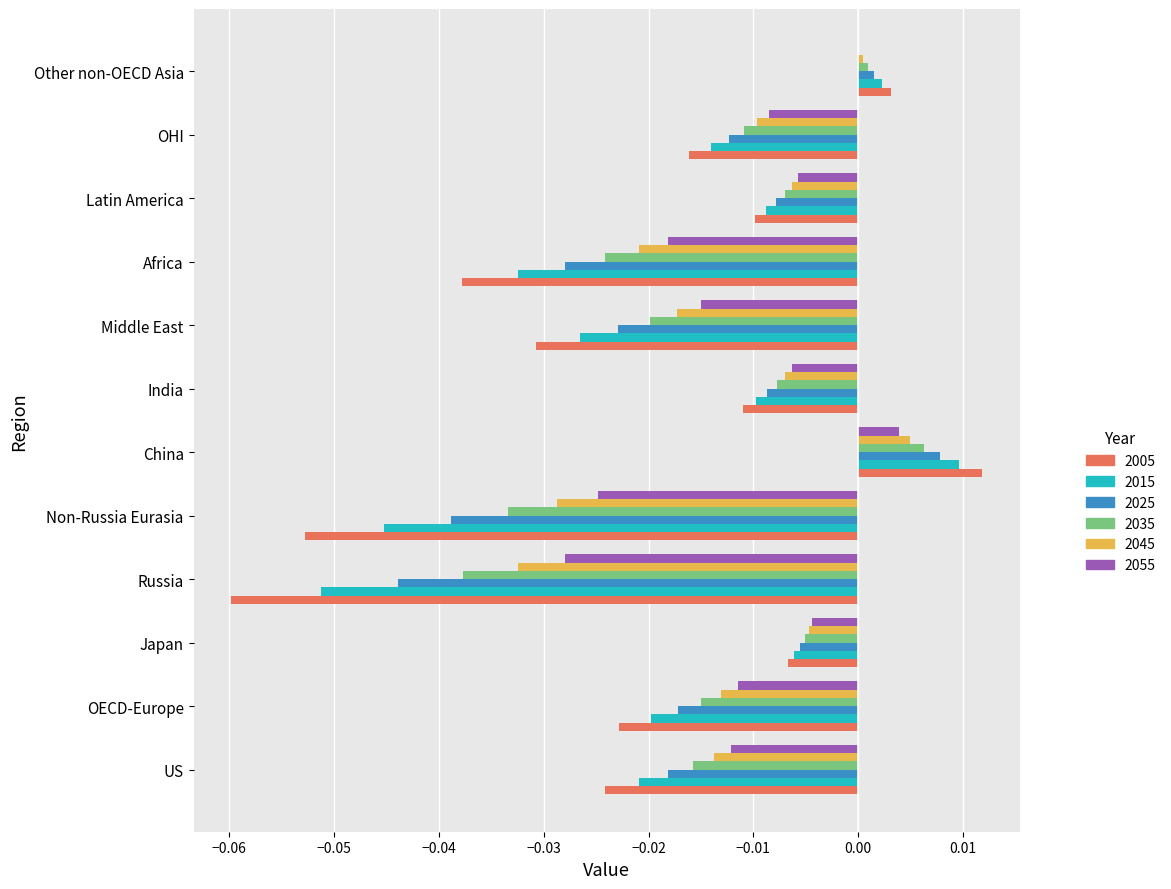

Is it true that 2035 equals -0.1 at Russia?

False